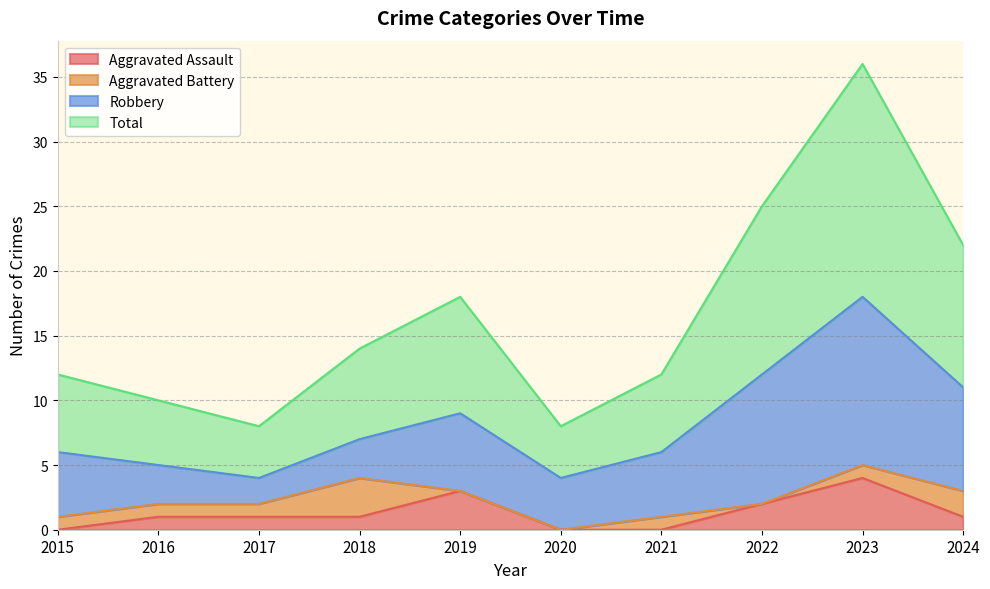

Which series has the largest total across all categories?

Total